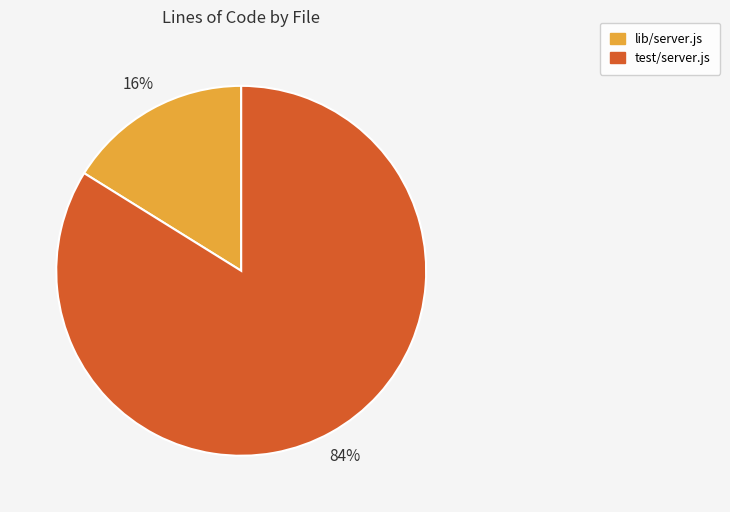

To the nearest percent, what is the average slice percentage?

50%